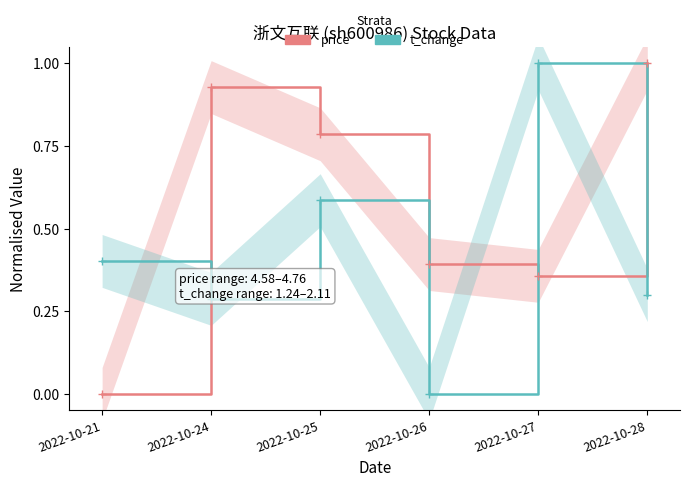

Is the value of t_change at 2022-10-27 greater than the value of price at 2022-10-26?

Yes